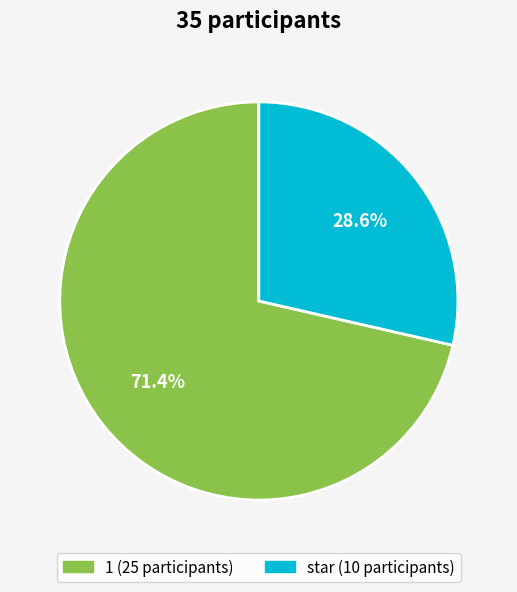

Which slice is the largest?

1